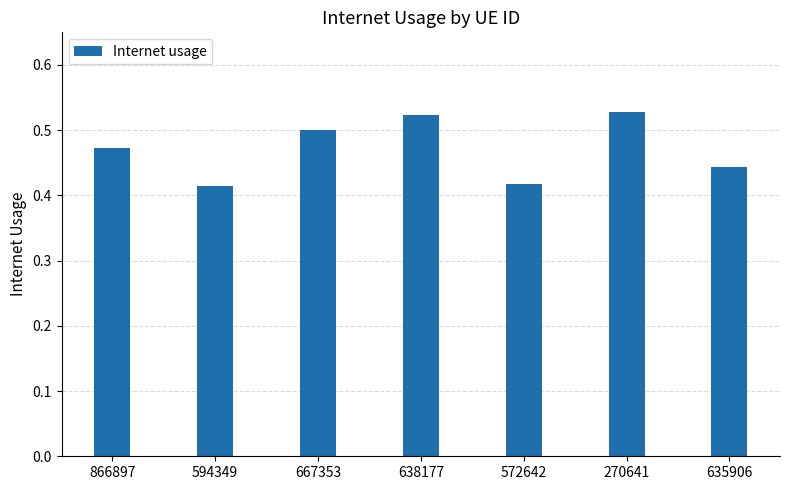

What is the label of the 2nd bar from the right?

270641